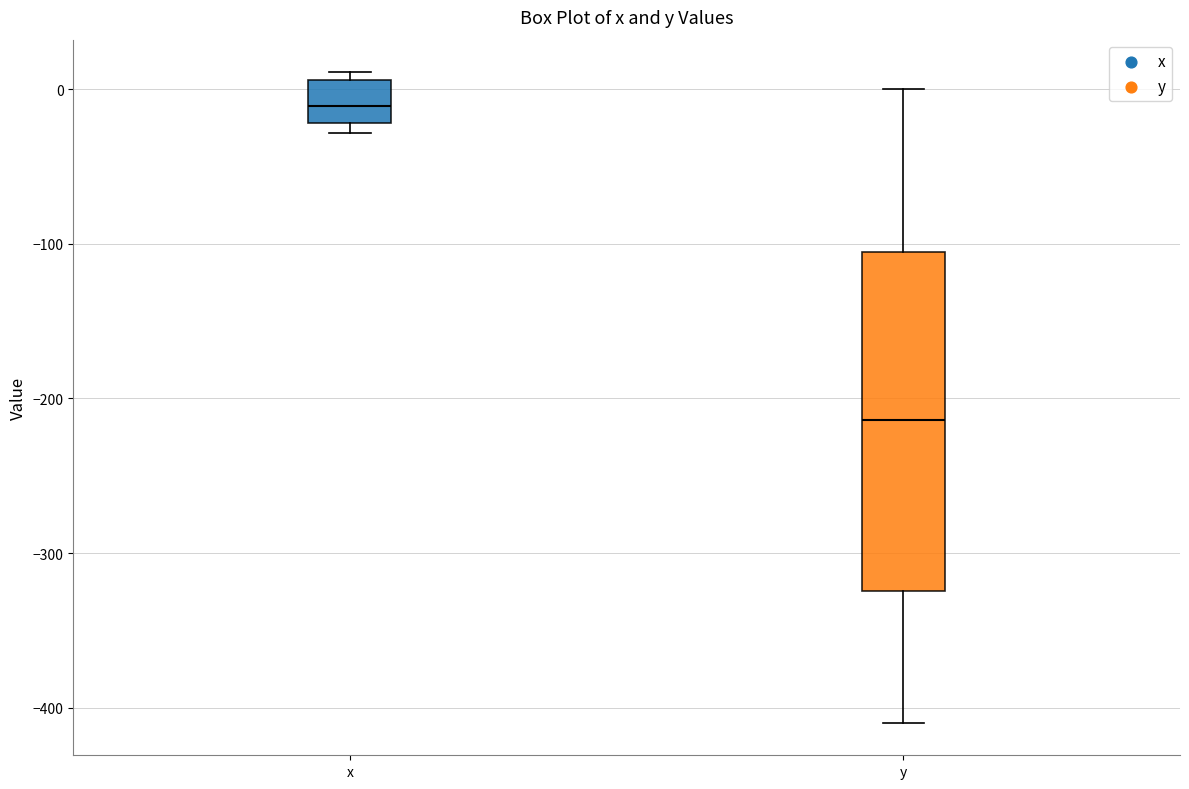

Which box is the tallest, from its lower edge to its upper edge?

y